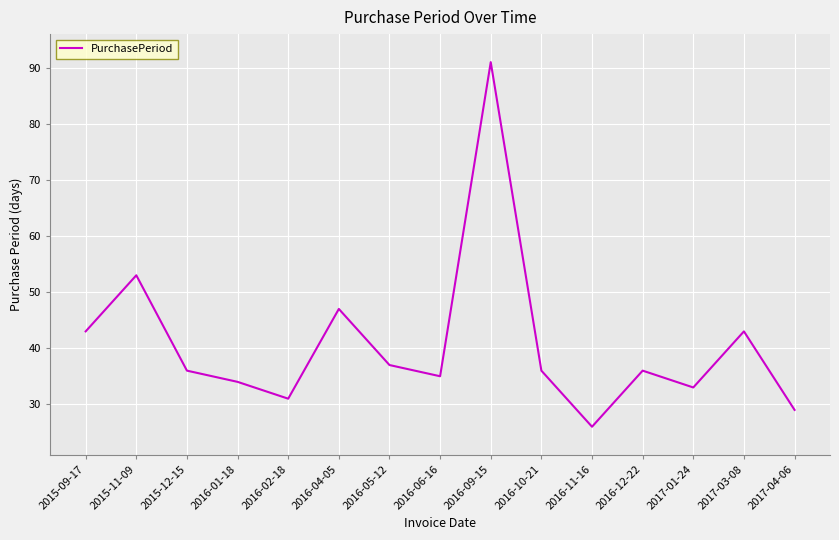

Where is the first local minimum?

2016-02-18